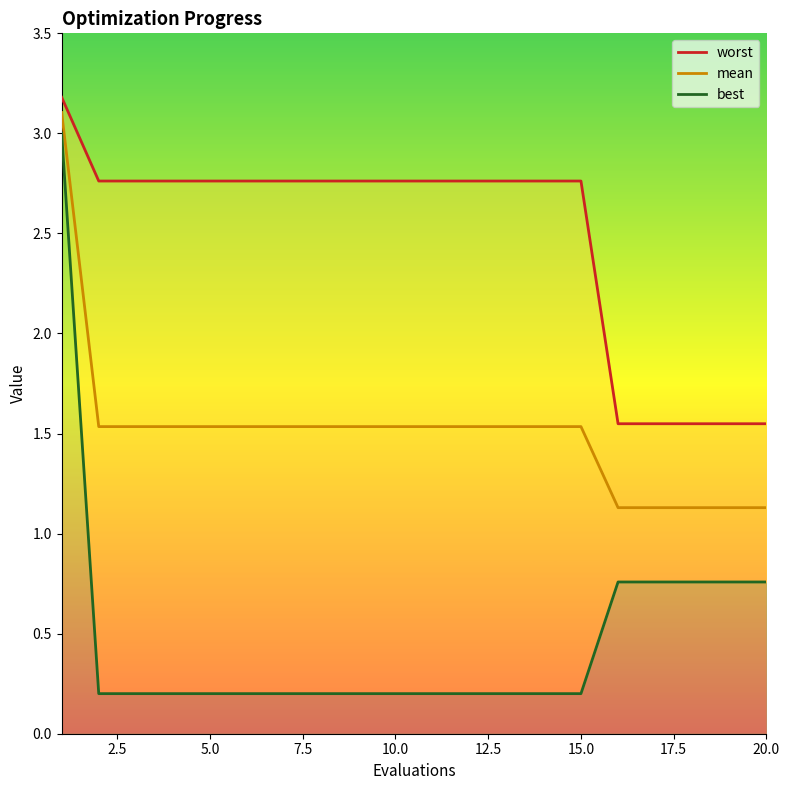

What is the value of the worst point at the 9th from the left?

2.8